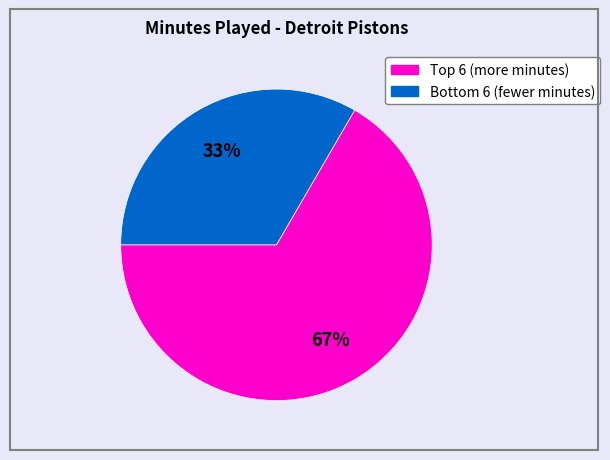

Is there any slice that represents more than half of the pie?

Yes